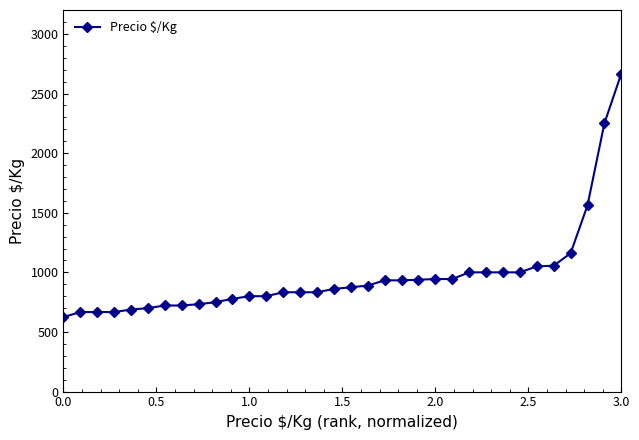

What is the sum of all values?

32880